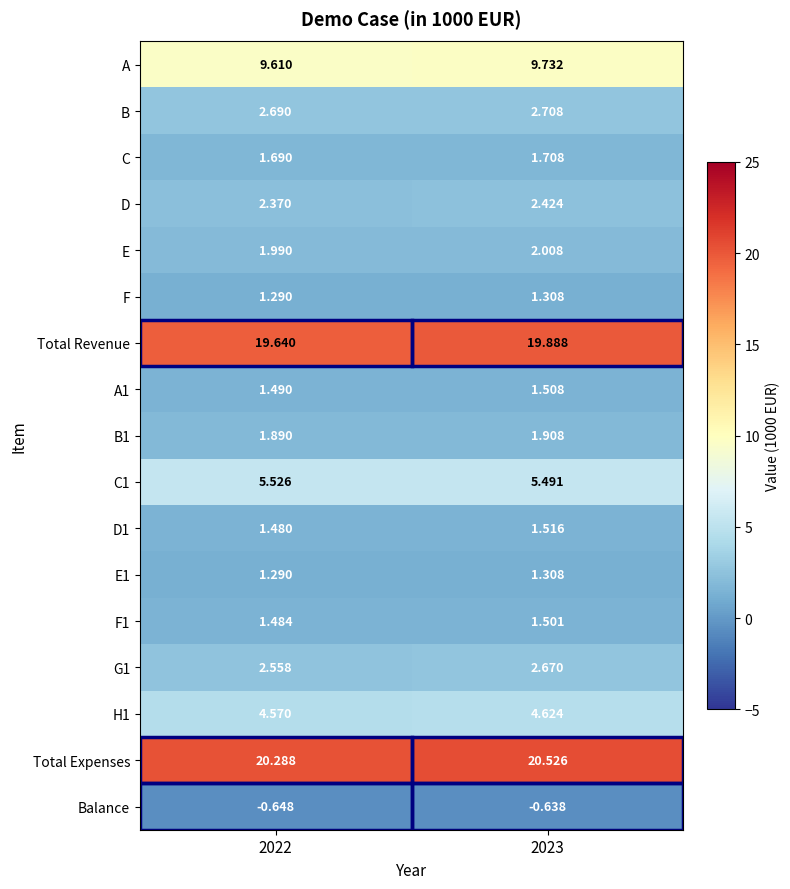

Which series changed the most between 2022 and 2023?

Total Revenue